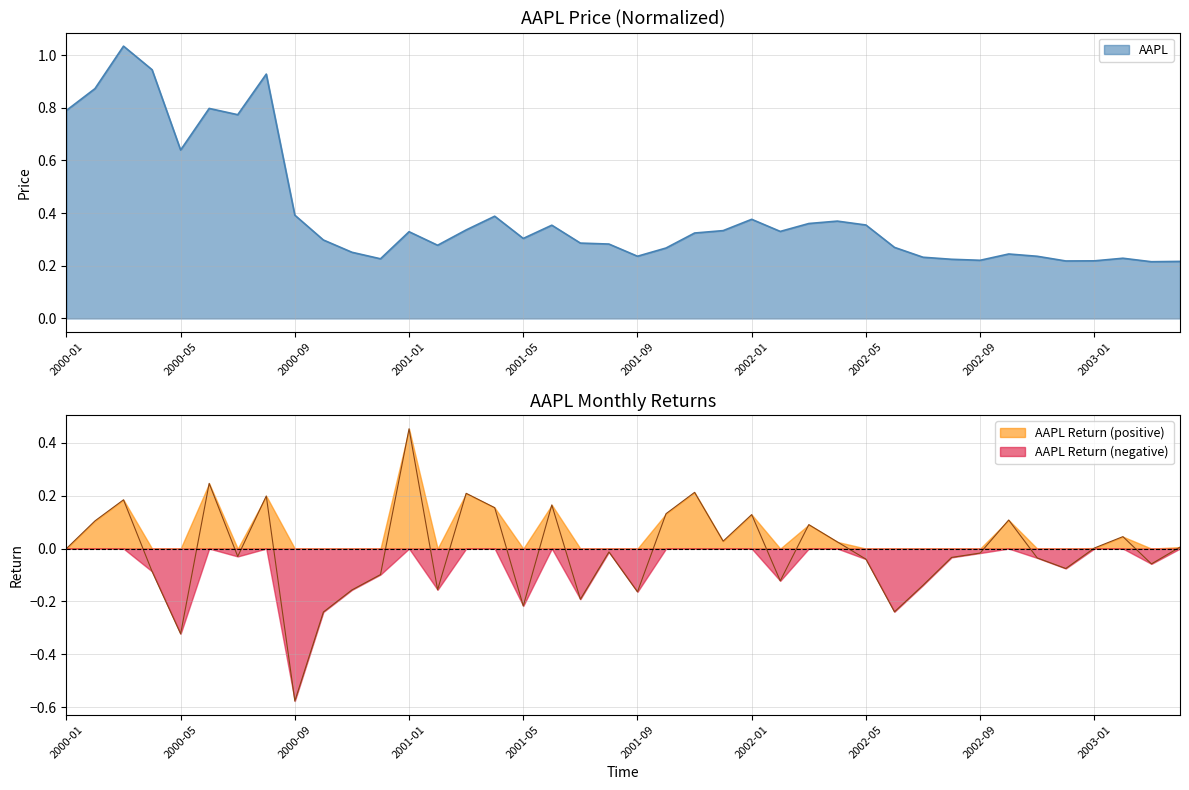

Which label corresponds to the largest value in the chart?

2000-03